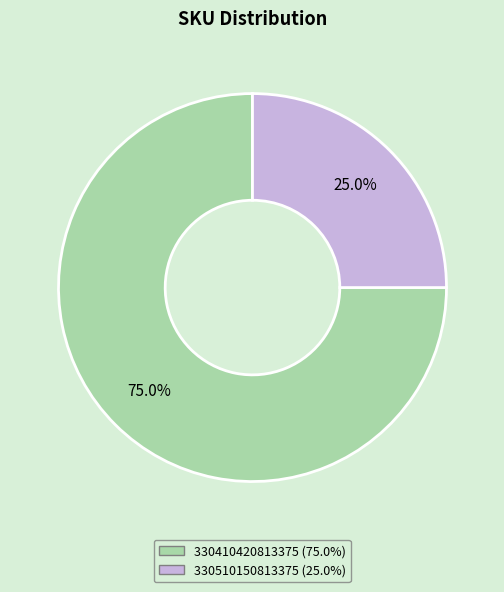

What percentage is the 330510150813375 slice, to the nearest percent?

25%